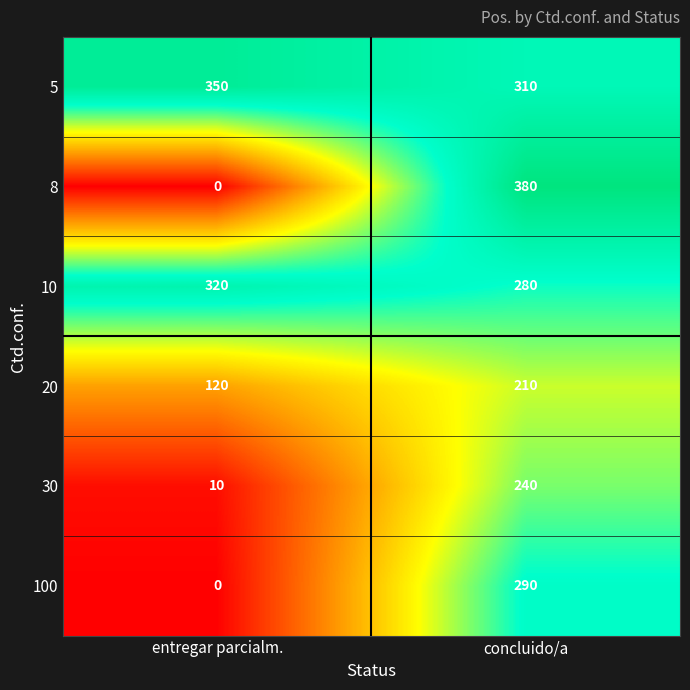

Count the number of categories in the chart.

2